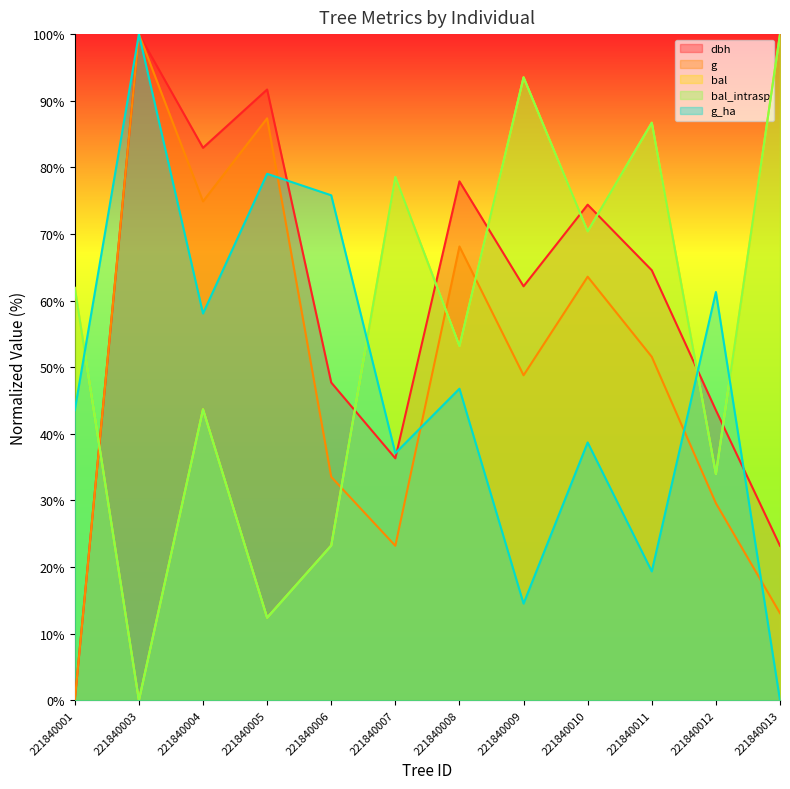

Does the chart display data point markers on the line(s)?

No